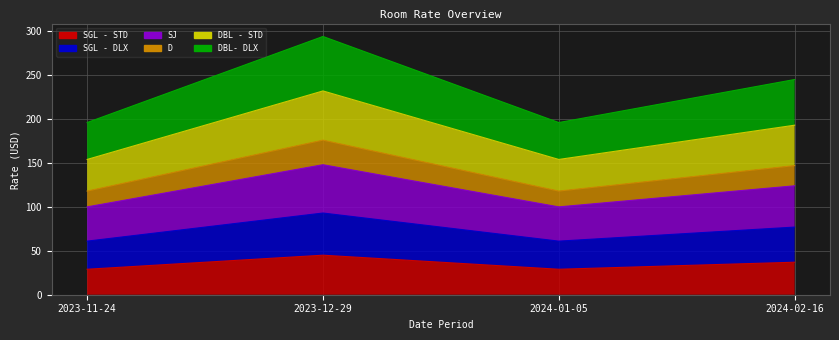

Reading right to left, list all the values displayed in this chart.

SGL - STD: 37	29	45	29
SGL - DLX: 77	61	93	61
SJ: 124	100	148	100
D: 147	118	176	118
DBL - STD: 193	154	232	154
DBL- DLX: 245	196	294	196